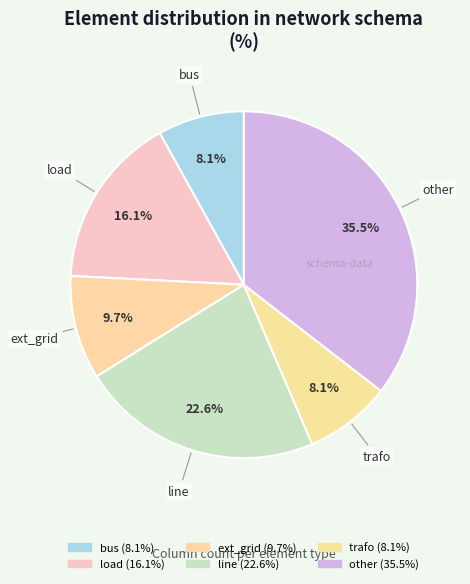

Which category has the biggest portion of the pie?

other